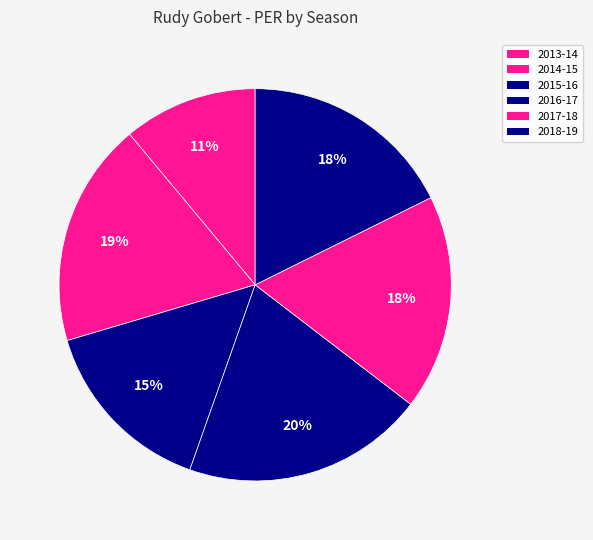

What is the smallest slice in the pie chart?

2013-14